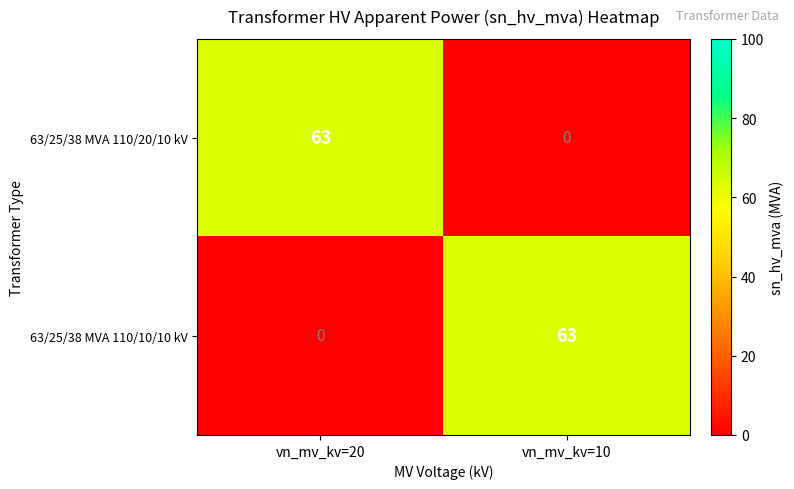

Is the value of 63/25/38 MVA 110/10/10 kV at vn_mv_kv=10 greater than the value of 63/25/38 MVA 110/20/10 kV at vn_mv_kv=10?

Yes